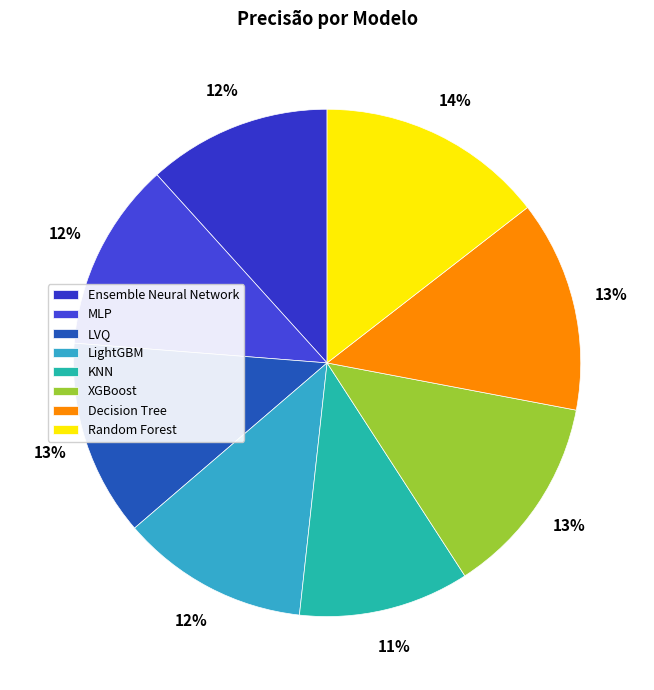

True or false: LightGBM accounts for 12% of the total.

True